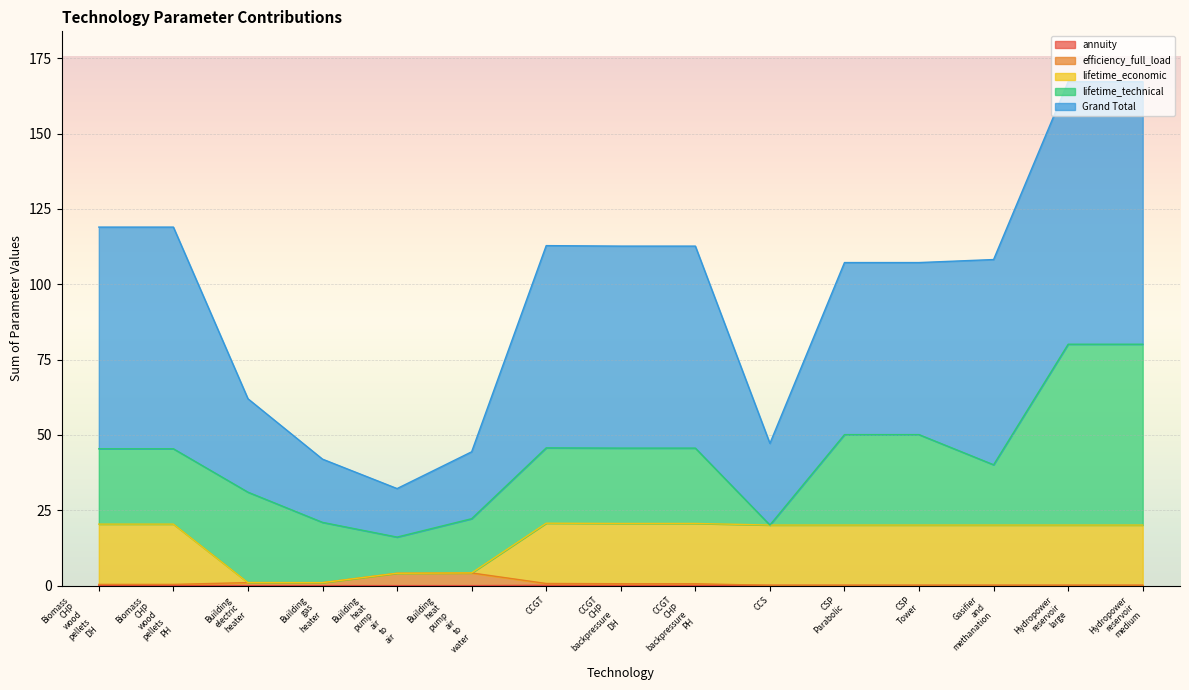

At which category does the chart reach its minimum across all series?

Building electric heater